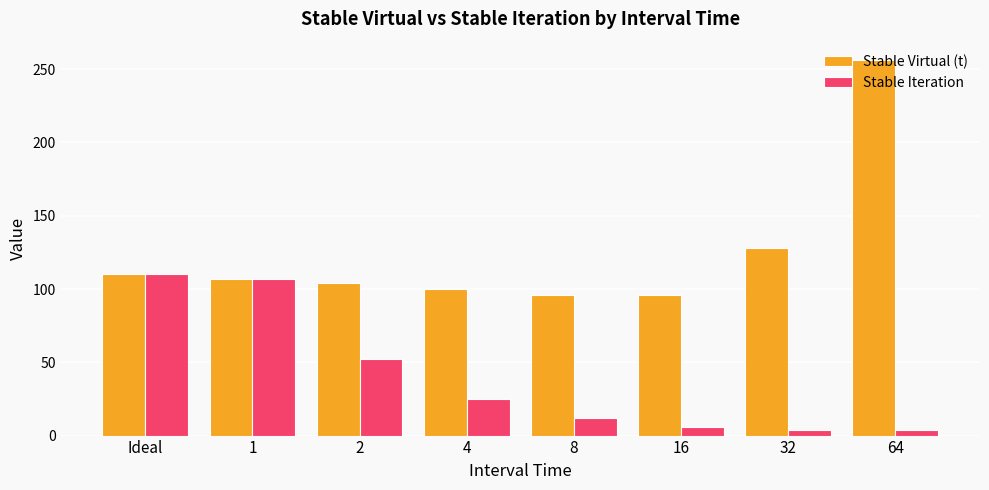

How many bars are there in each group?

2